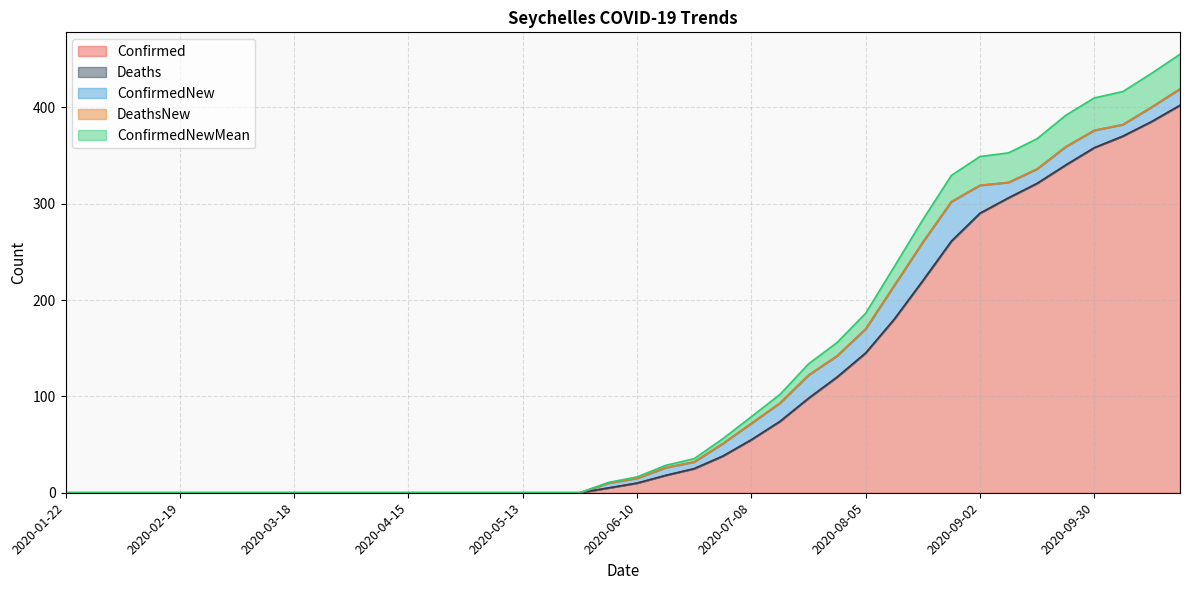

Where do ConfirmedNewMean and ConfirmedNew first cross each other?

2020-08-26 and 2020-09-02